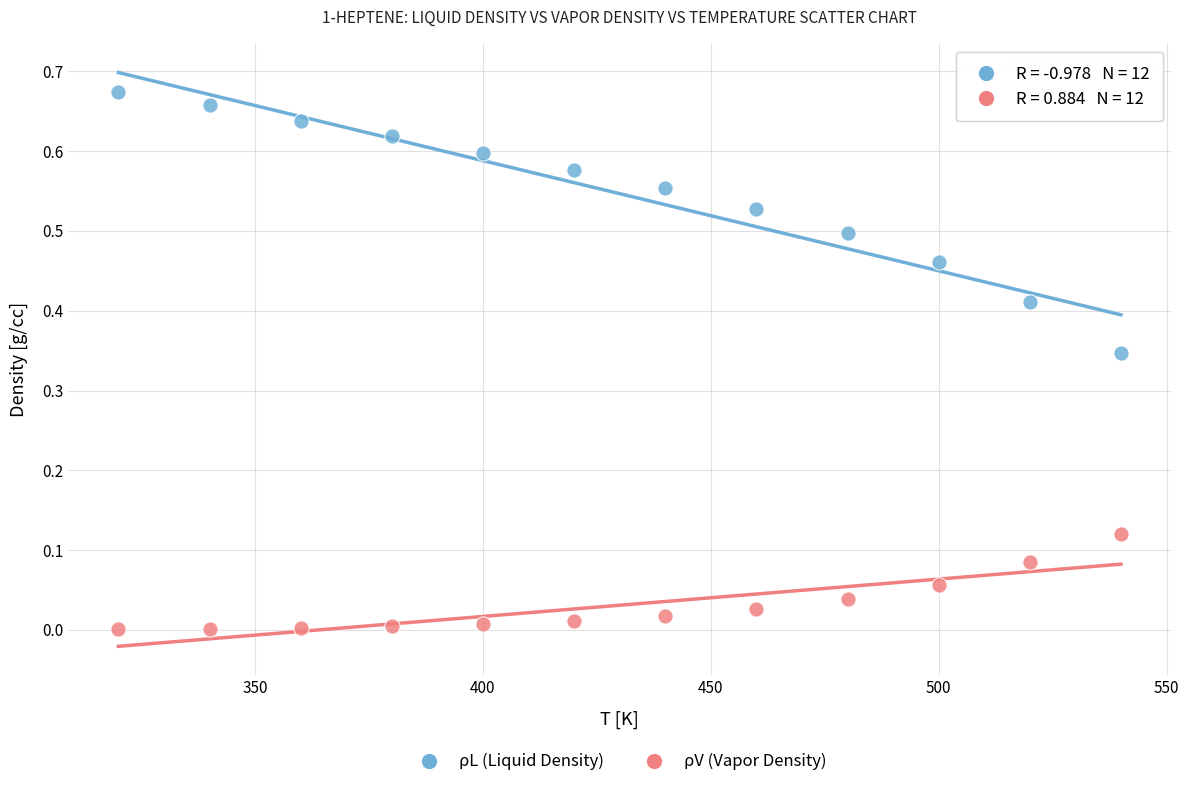

Which series contains the highest Y value?

ρL (Liquid Density)